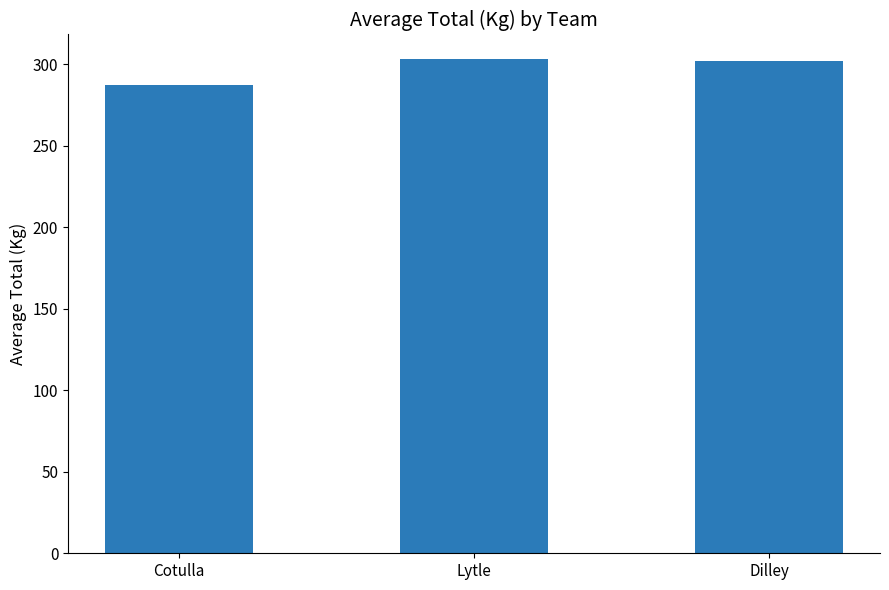

Which label corresponds to the smallest value in the chart?

Cotulla